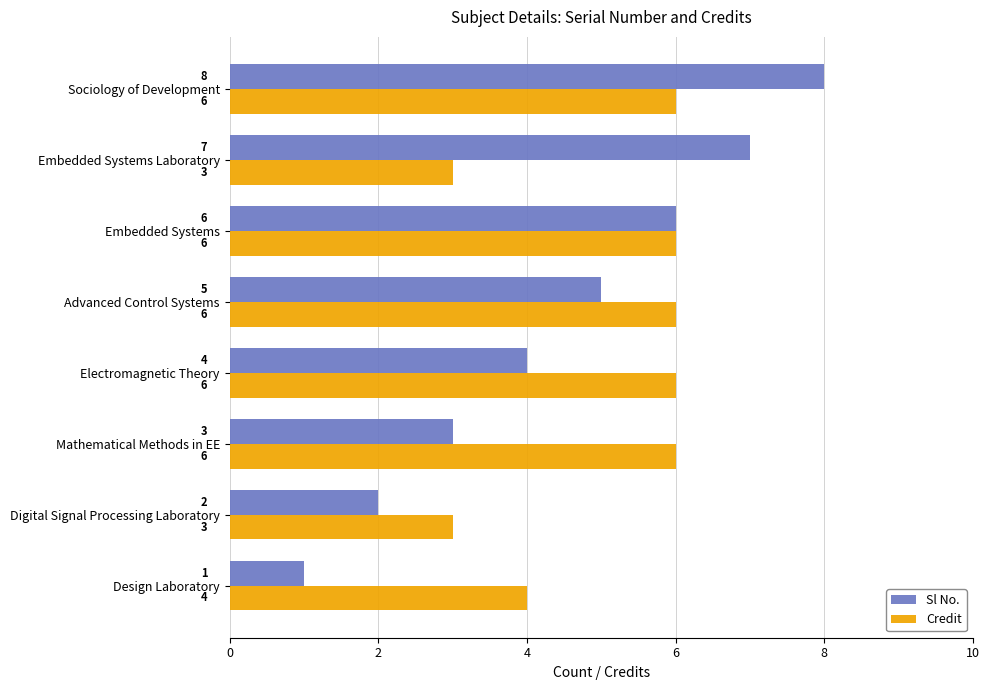

What are all the series names shown in the legend?

Sl No., Credit